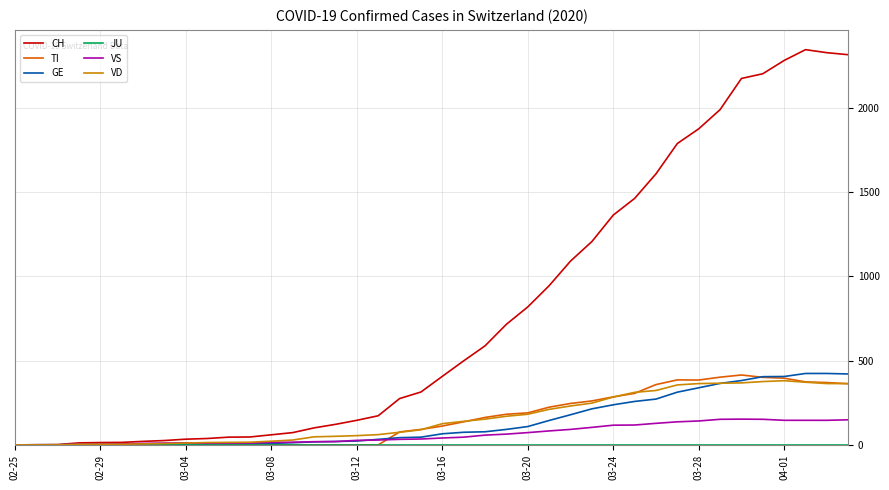

Which series has the largest total across all categories?

CH